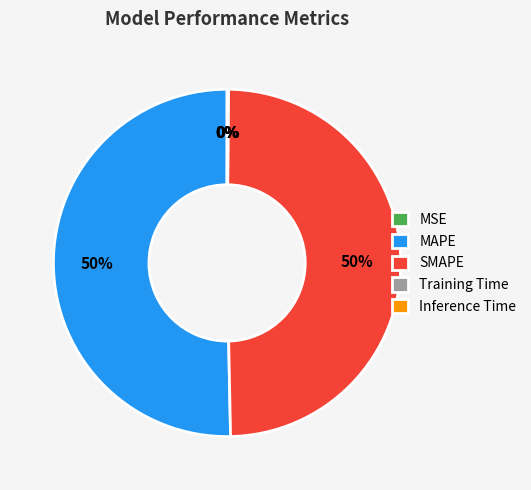

Does SMAPE represent more than half of the total?

No